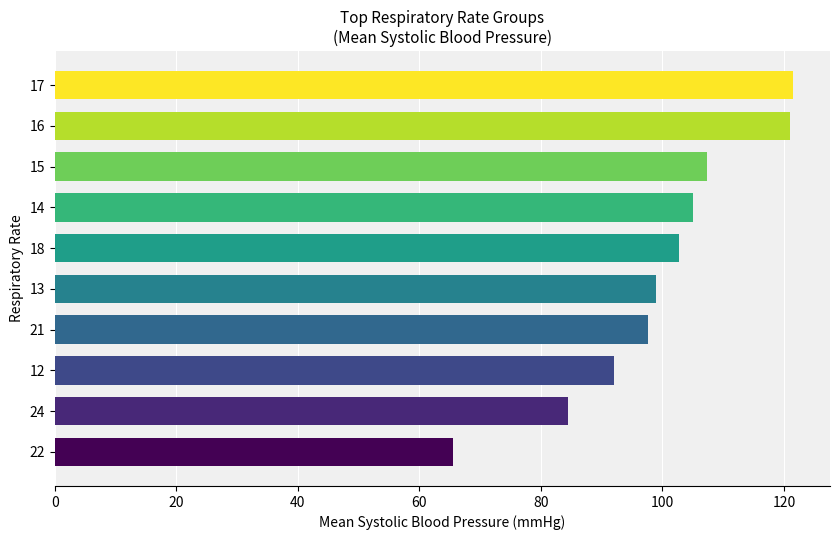

True or false: the data shows 27.1 at 17.

False